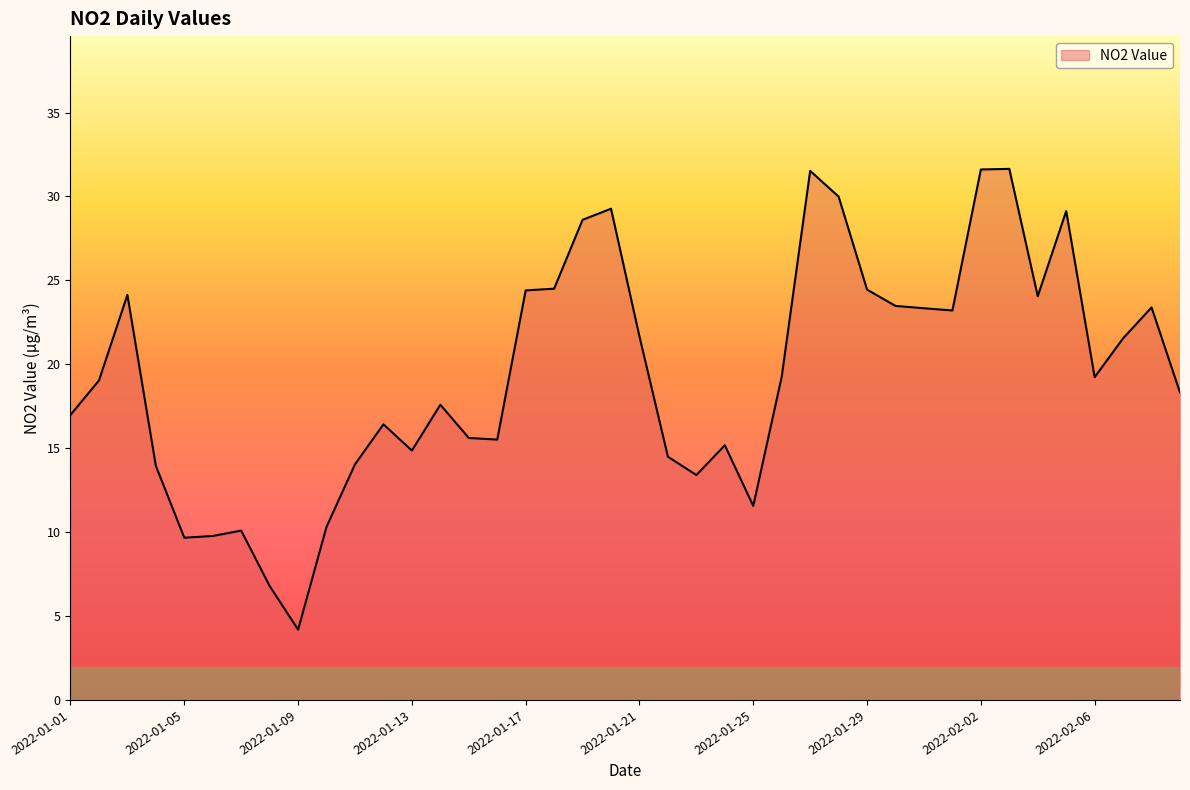

What is the greatest value displayed?

31.6